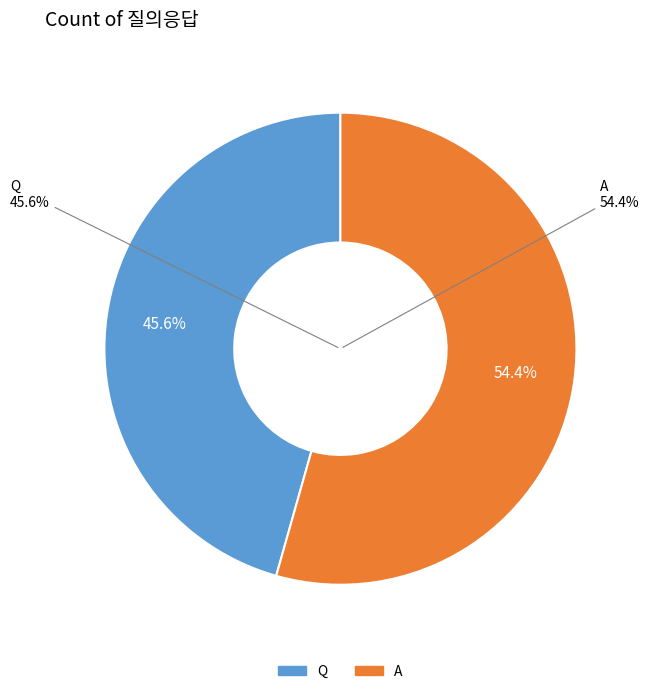

The A slice represents 48% of the pie. True or false?

False